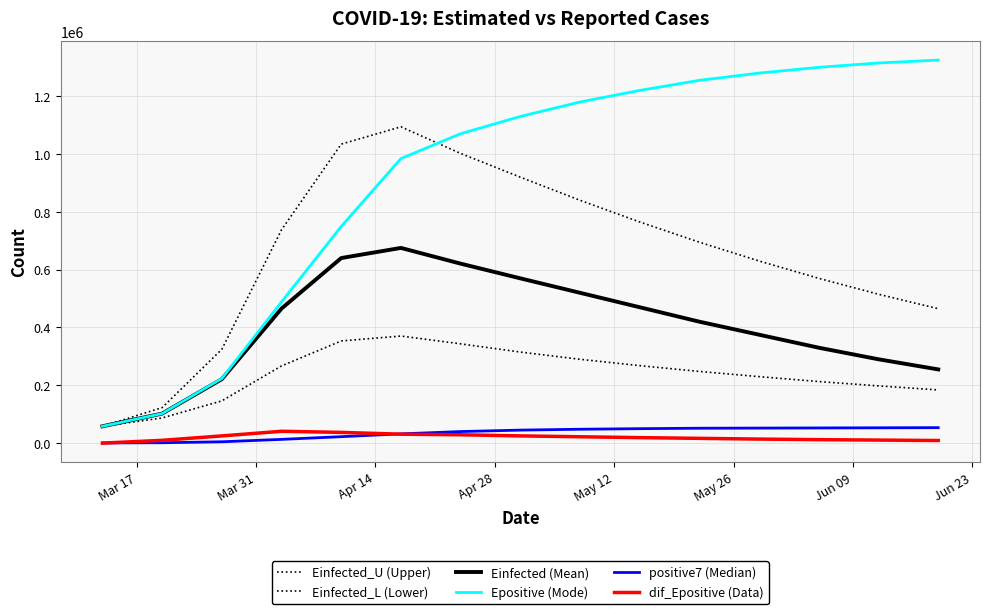

How many lines are shown in the chart?

6